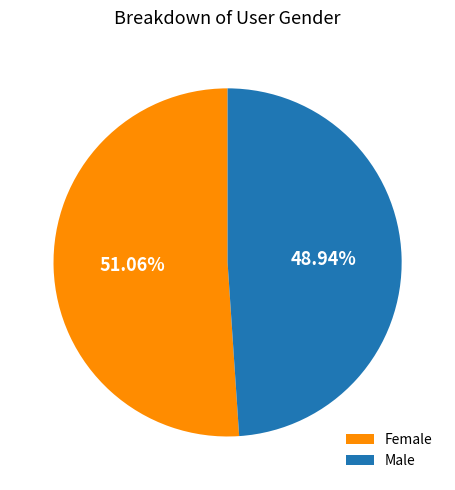

To the nearest percent, what percentage of the pie is Male?

49%